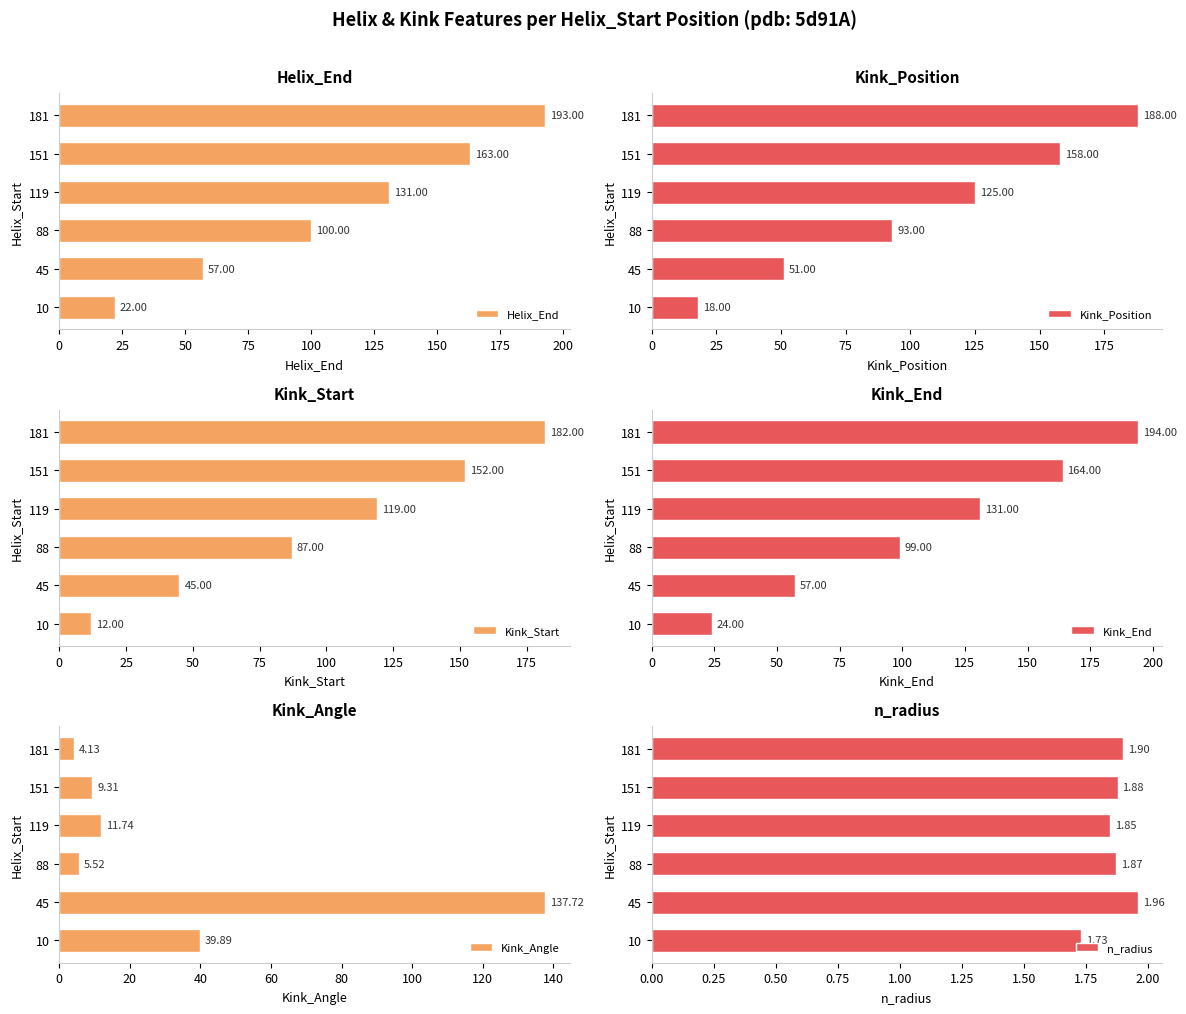

Reading left to right, extract all data points from this chart.

Helix_End: 22.0	57.0	100.0	131.0	163.0	193.0
Kink_Position: 18.0	51.0	93.0	125.0	158.0	188.0
Kink_Start: 12.0	45.0	87.0	119.0	152.0	182.0
Kink_End: 24.0	57.0	99.0	131.0	164.0	194.0
Kink_Angle: 39.9	137.7	5.5	11.7	9.3	4.1
n_radius: 1.7	2.0	1.9	1.8	1.9	1.9